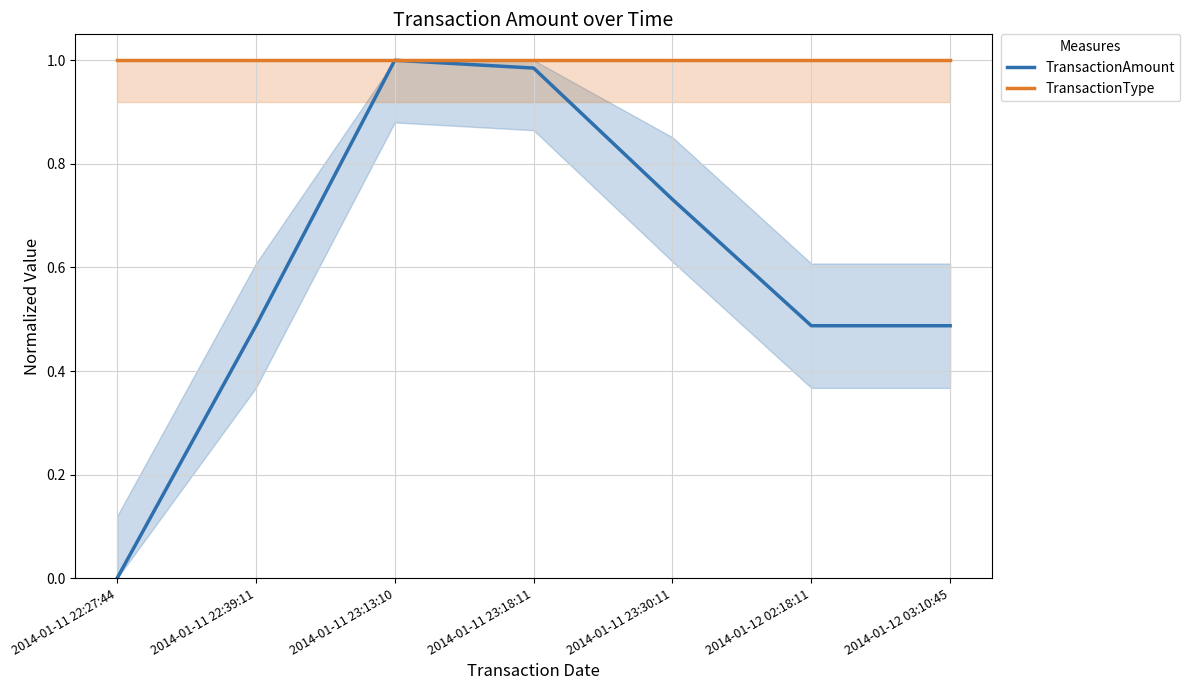

Rank the series at 2014-01-11 22:39:11 from lowest to highest value.

TransactionAmount, TransactionType